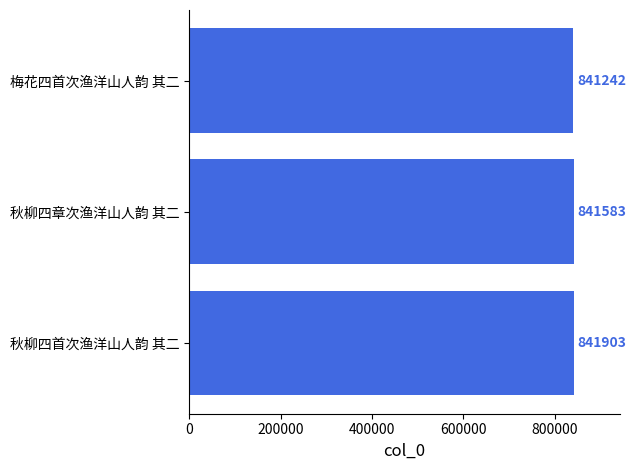

Is it true that the value at 秋柳四章次渔洋山人韵 其二 is 841583?

True